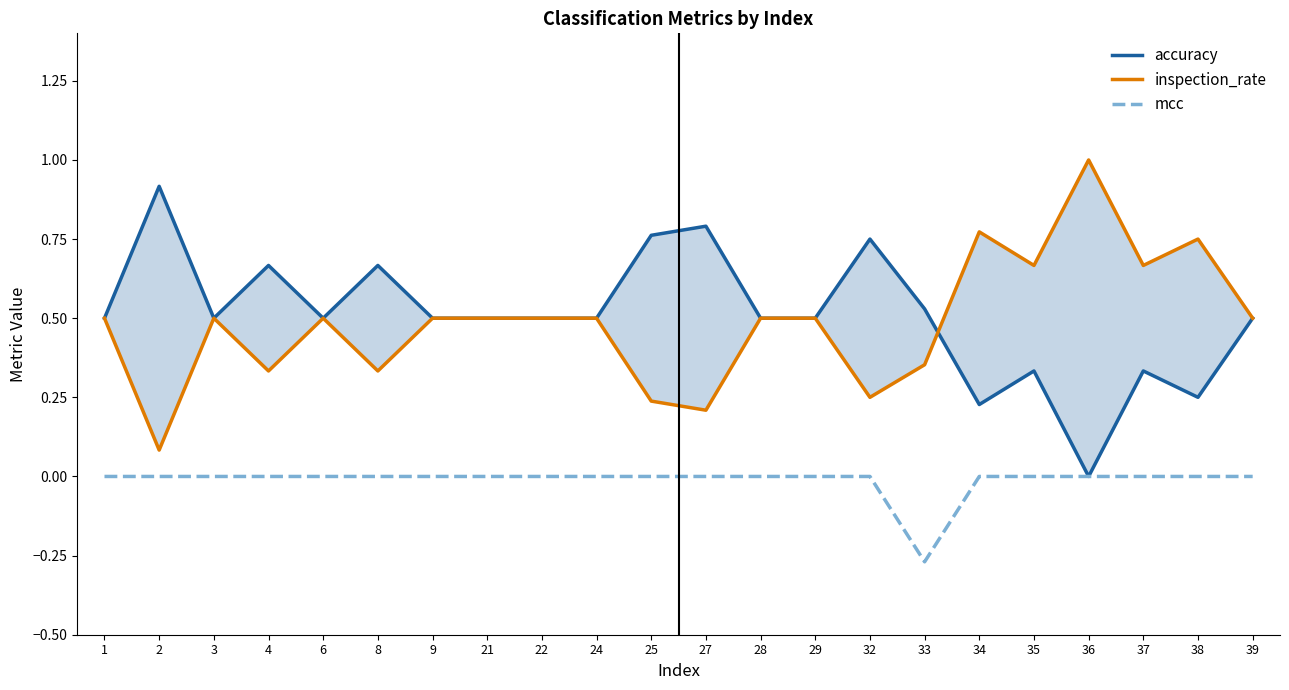

What is the value of the inspection_rate point at the 22nd from the left?

0.5